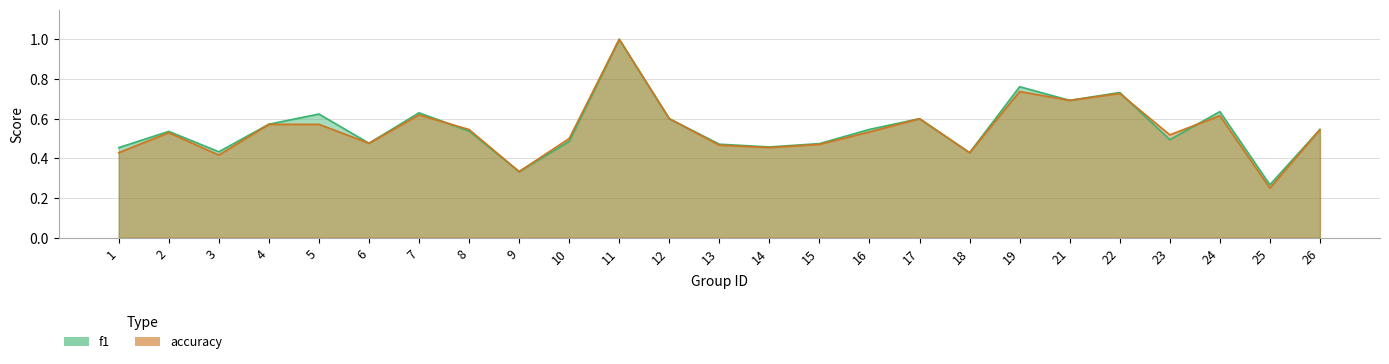

How many data points does each series have?

25